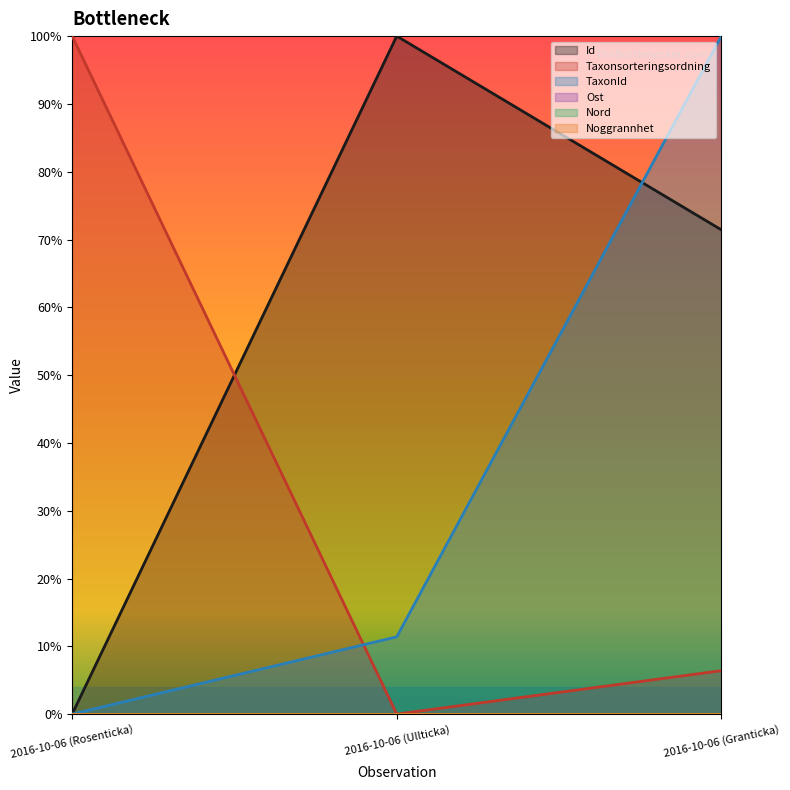

Reading left to right, what are all the values shown in this chart?

Id: 2016-10-06 (Rosenticka)=0.0	2016-10-06 (Ullticka)=1.0	2016-10-06 (Granticka)=0.7
Taxonsorteringsordning: 2016-10-06 (Rosenticka)=1.0	2016-10-06 (Ullticka)=0.0	2016-10-06 (Granticka)=0.1
TaxonId: 2016-10-06 (Rosenticka)=0.0	2016-10-06 (Ullticka)=0.1	2016-10-06 (Granticka)=1.0